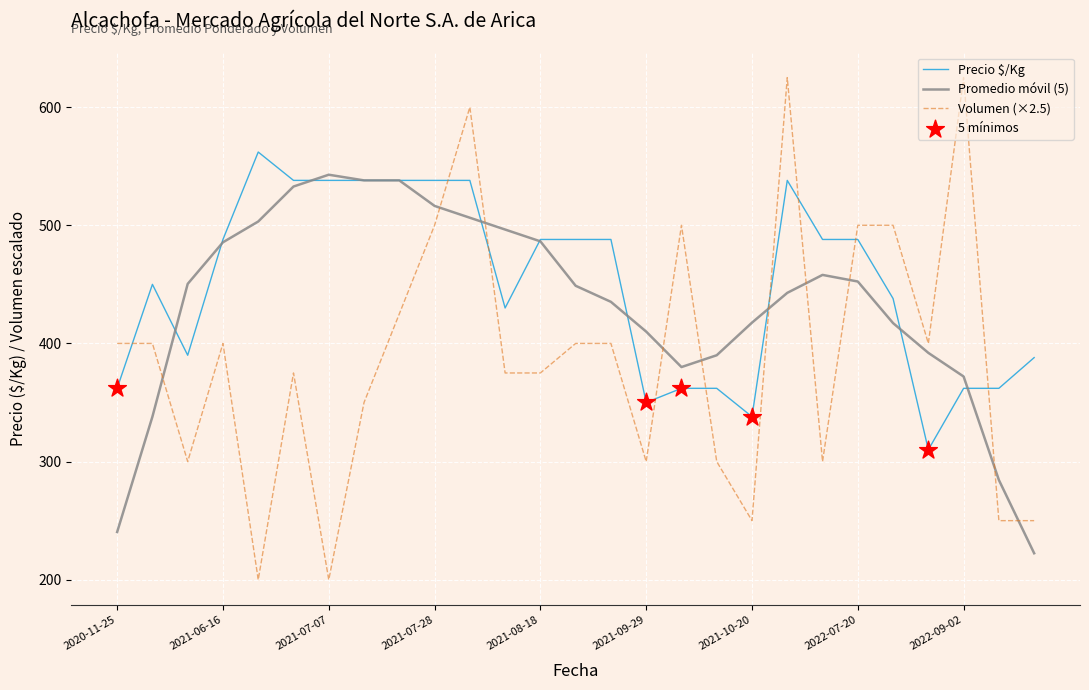

Which series has the widest spread of values?

Volumen (×2.5)